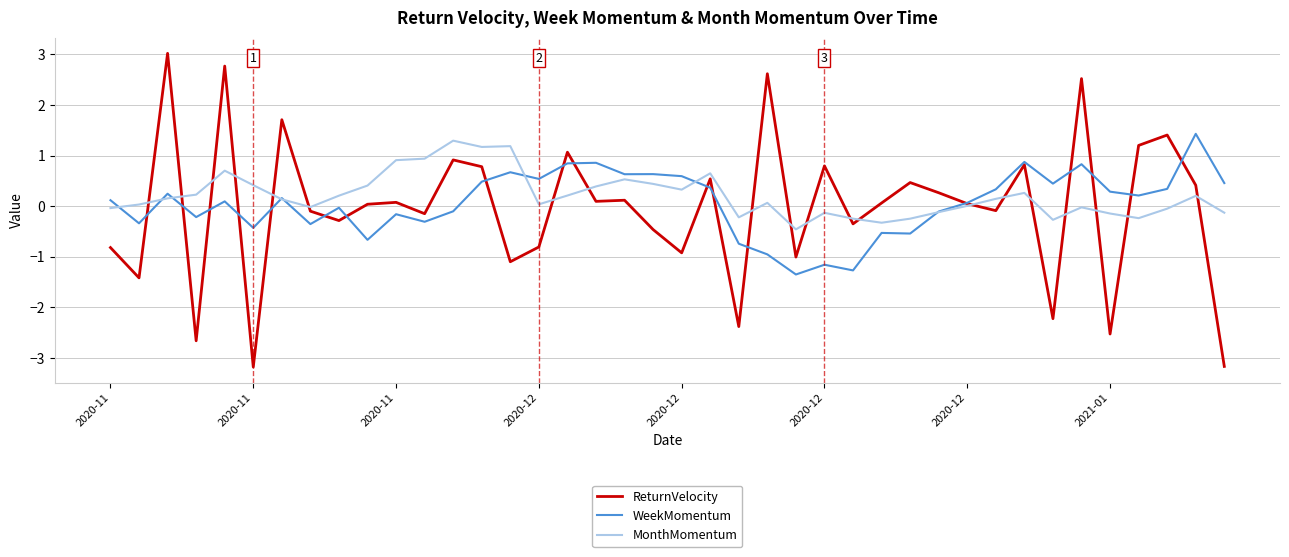

What is the smallest value displayed?

-3.2